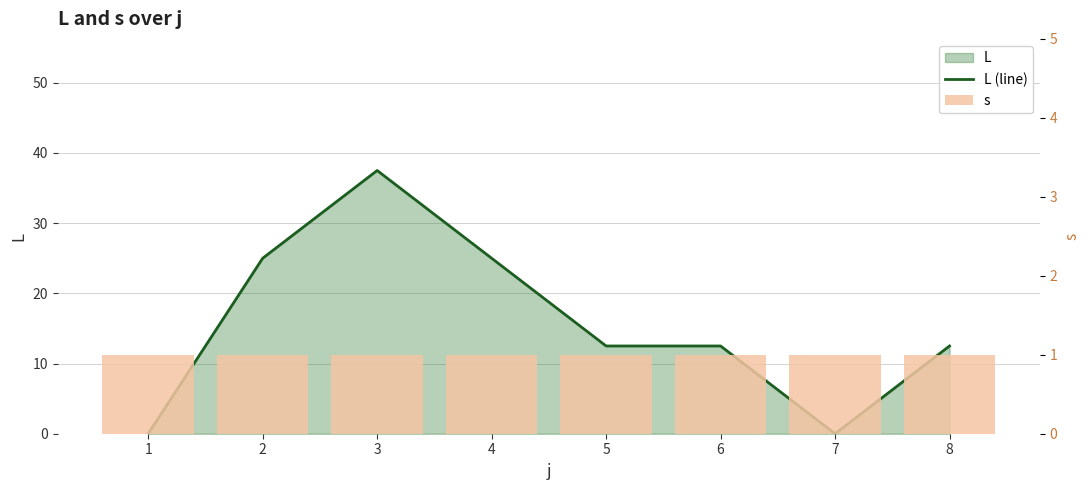

What is the spread (max minus min) of values at 8?

11.5